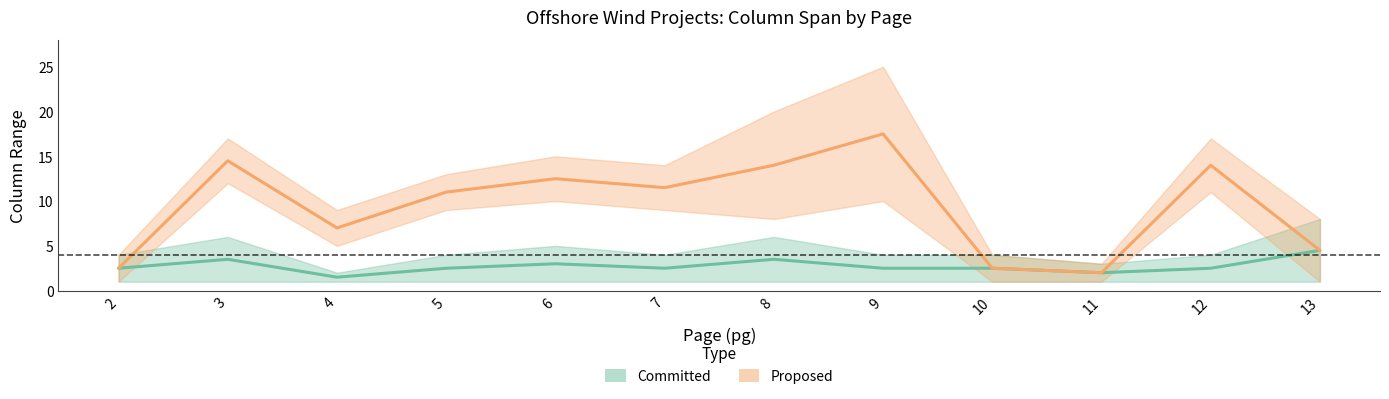

True or false: colStart_committed and colStart_proposed intersect in this chart.

False